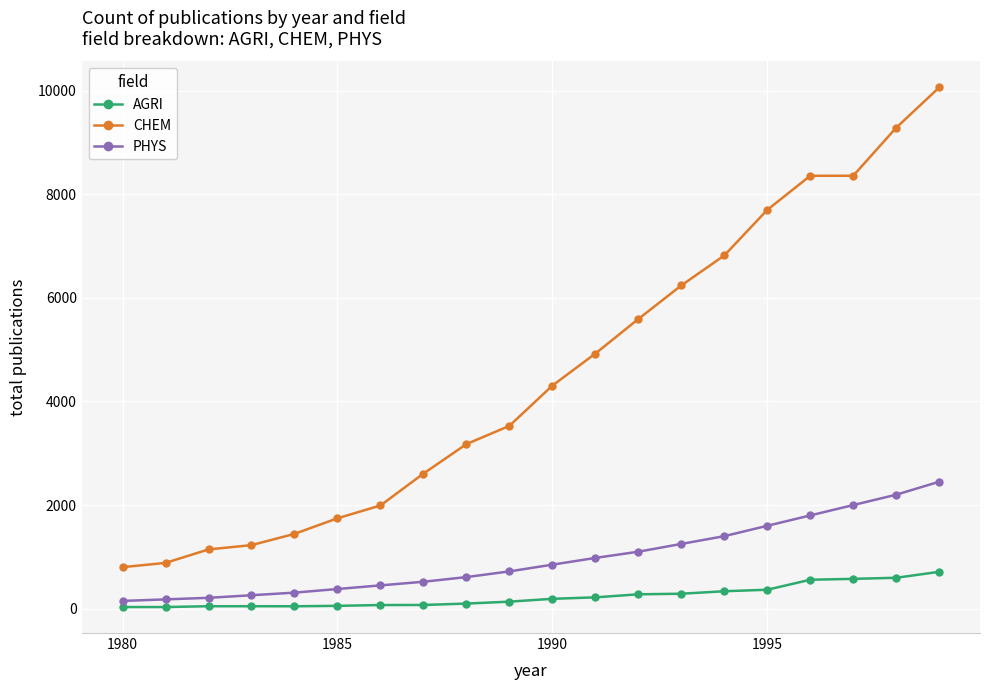

What is the highest value of the AGRI series?

712